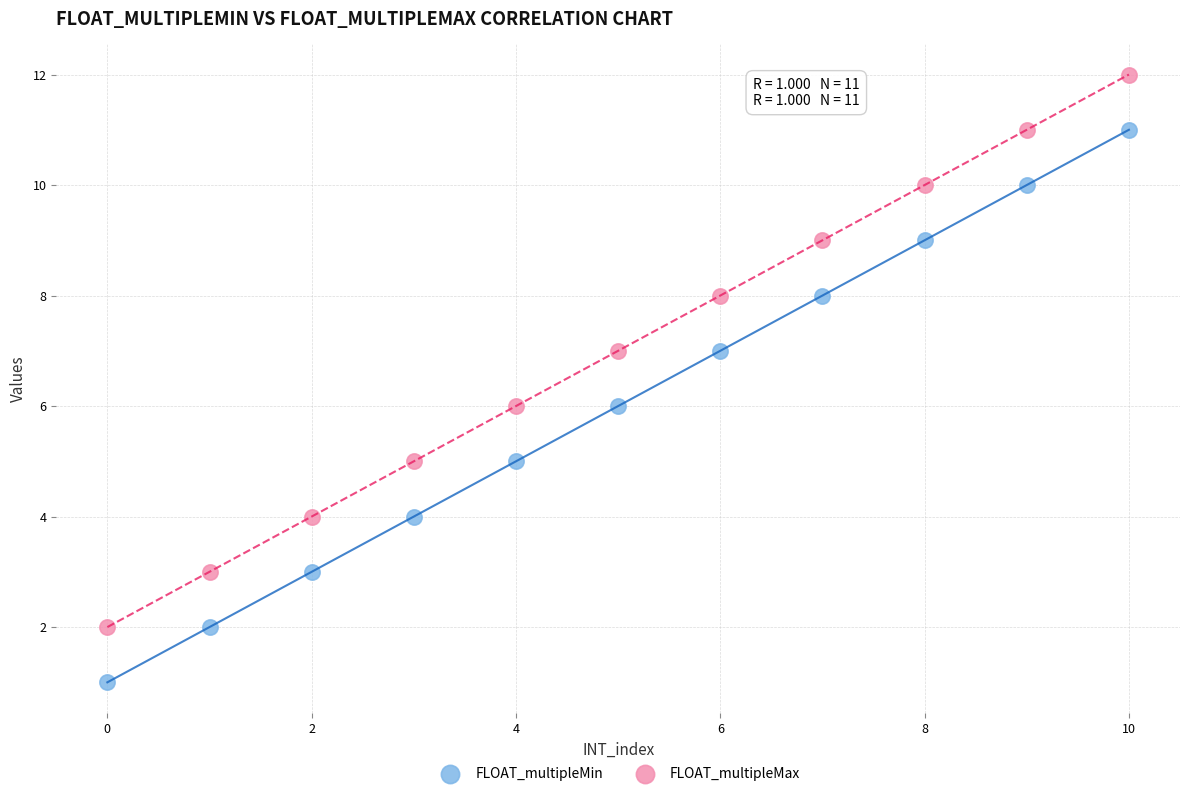

Across all data points, what is the range of Y values (max minus min)?

11